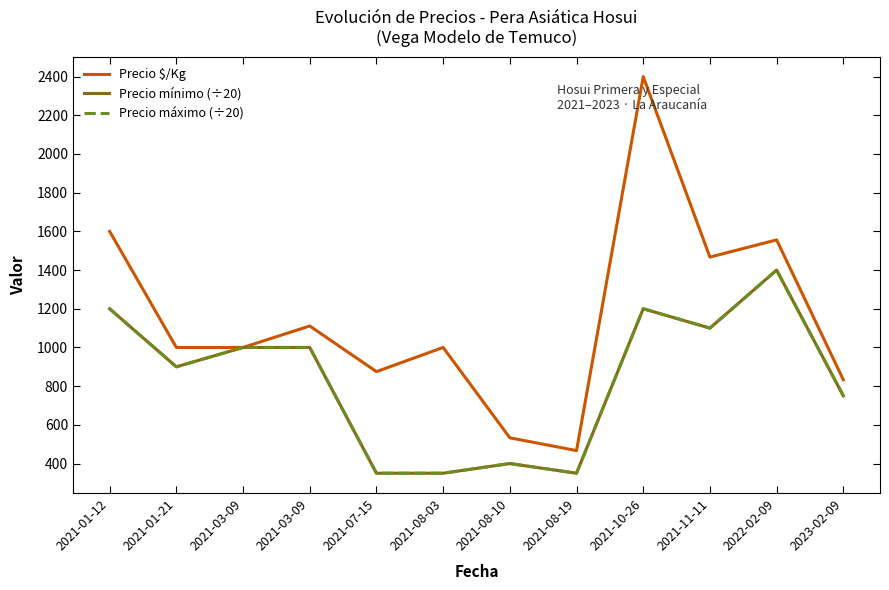

How many lines are shown in the chart?

3